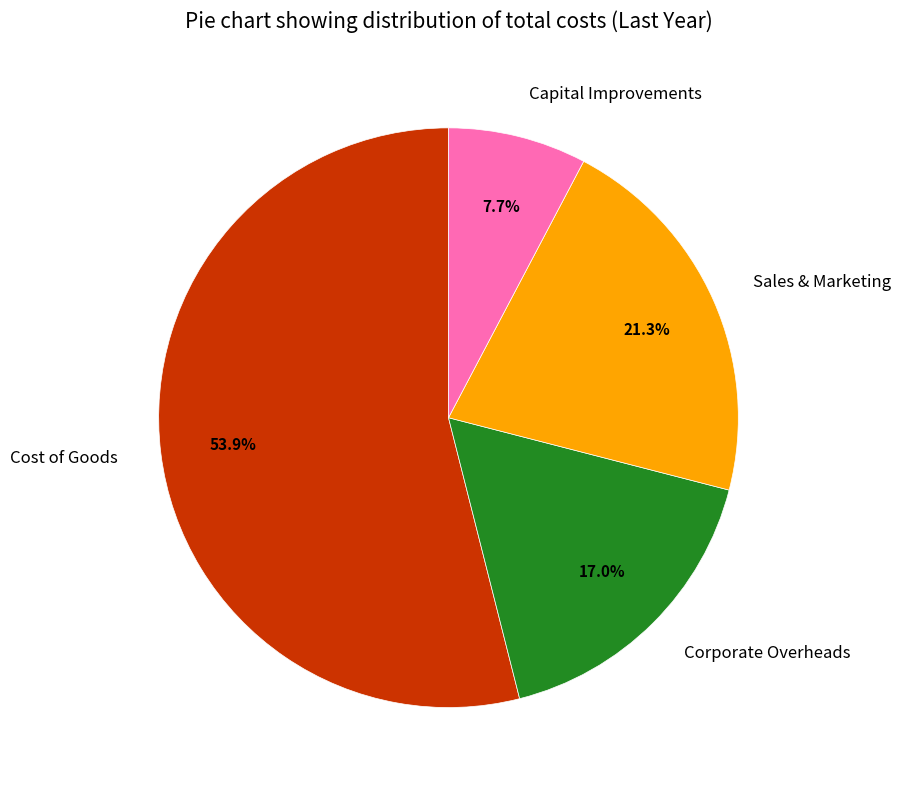

How many slices are in this pie chart?

4